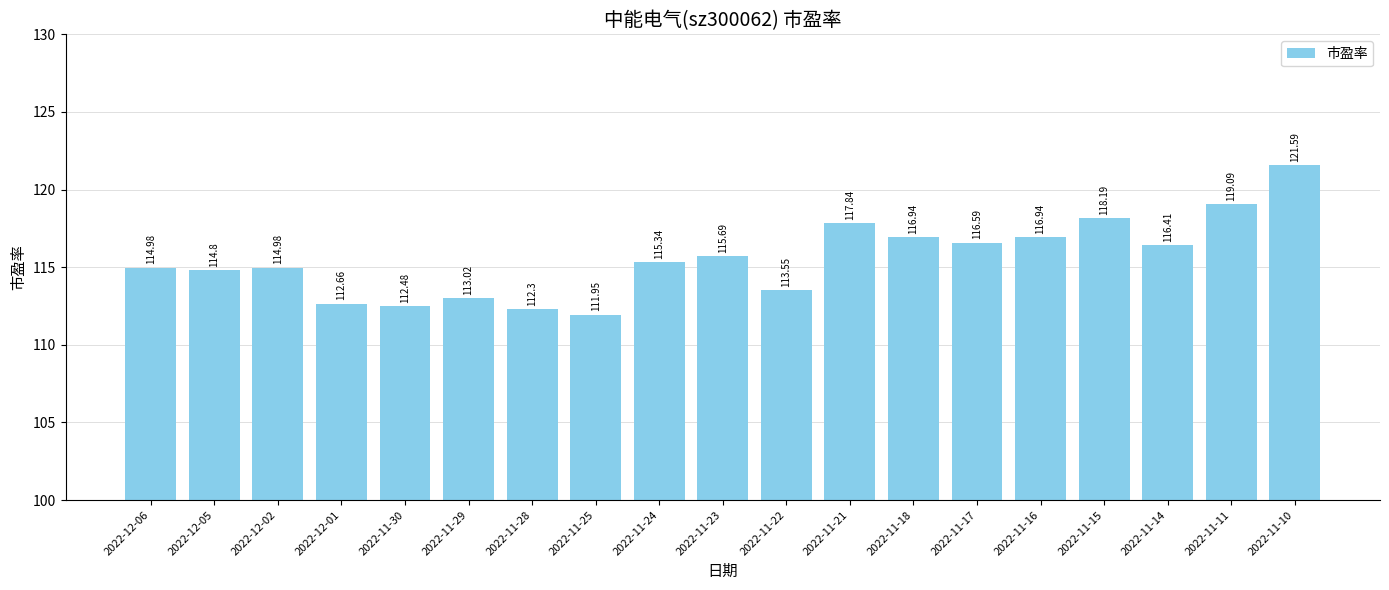

What is the value of the 5th bar from the left?

112.5